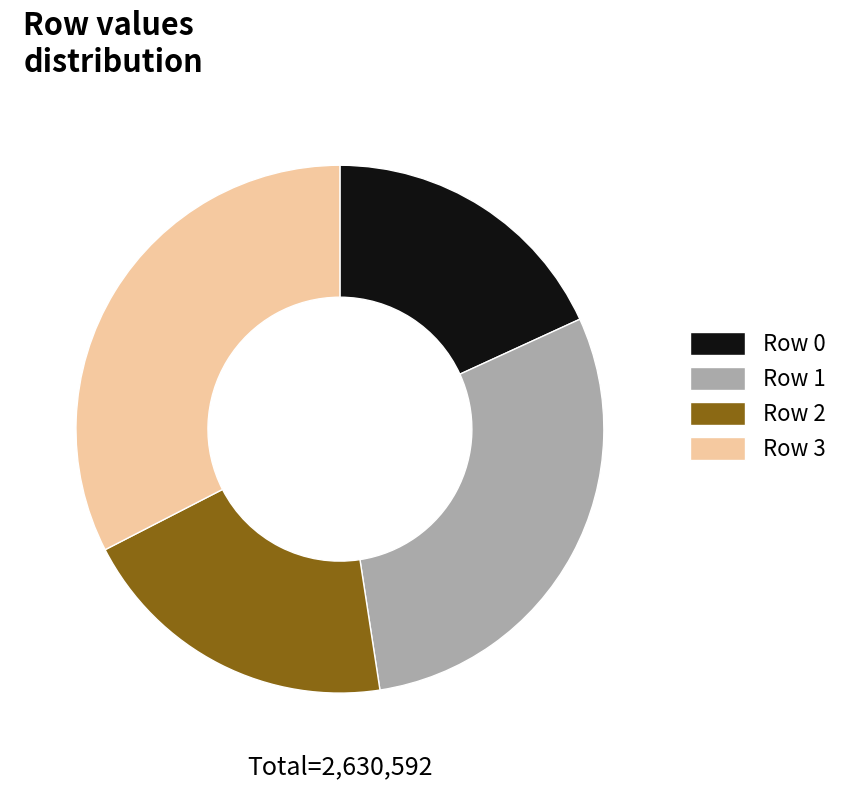

Which slice is the smallest?

Row 0